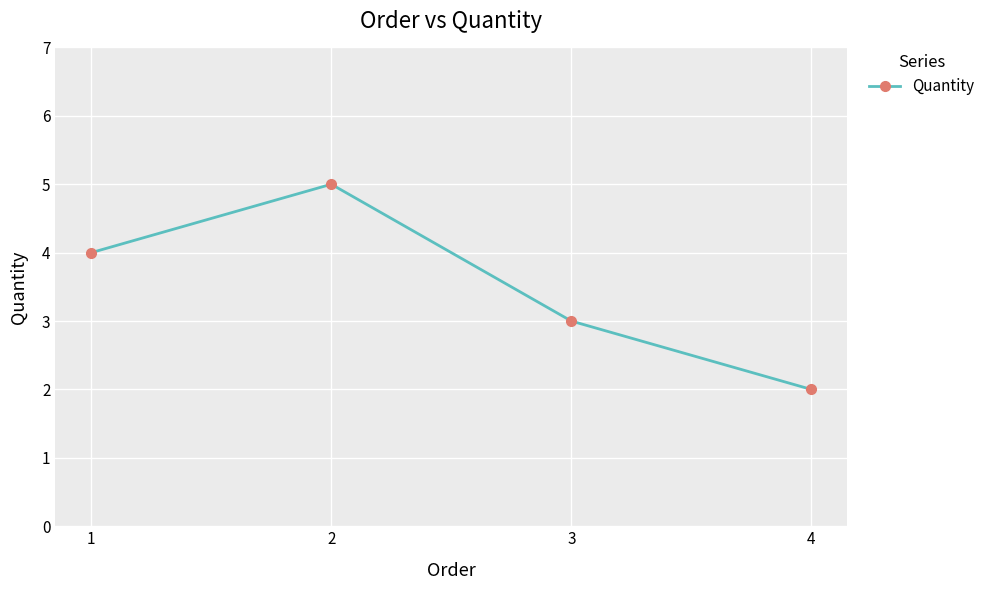

Is it true that the value at 2 is 5?

True